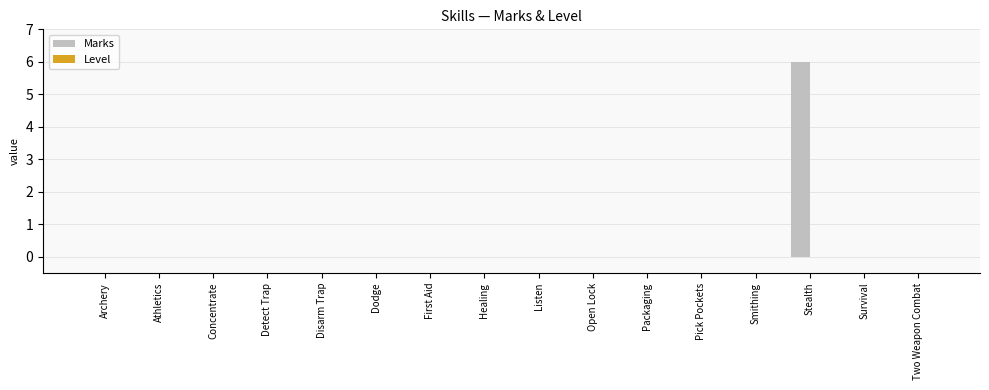

What is the sum of the values at Dodge and Stealth?

6